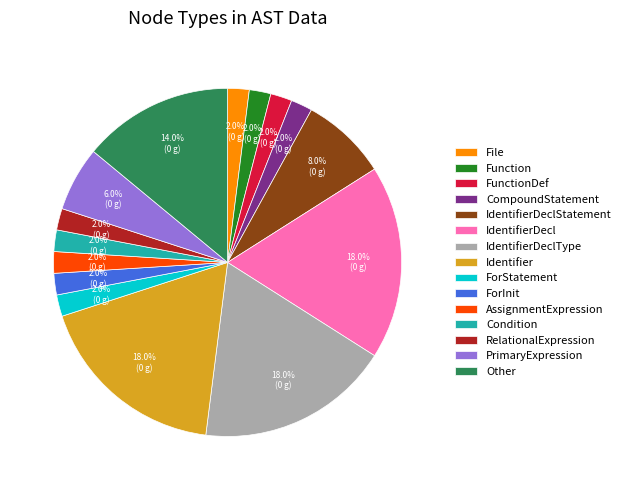

Does IdentifierDeclType account for over 50% of the chart?

No